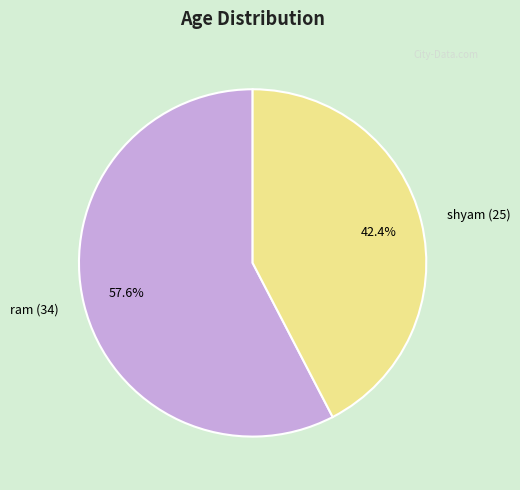

Approximately how many times larger is the value at ram (34) compared to shyam (25)?

1.4